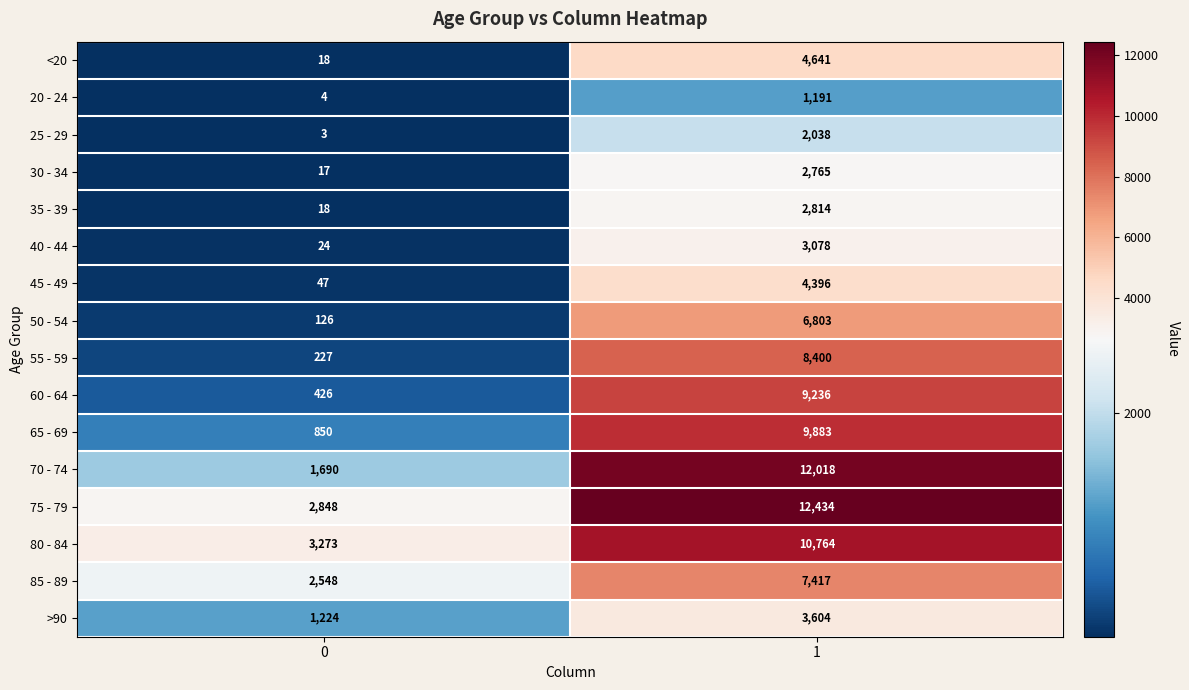

What value does the 85 - 89 series have at 0?

2548